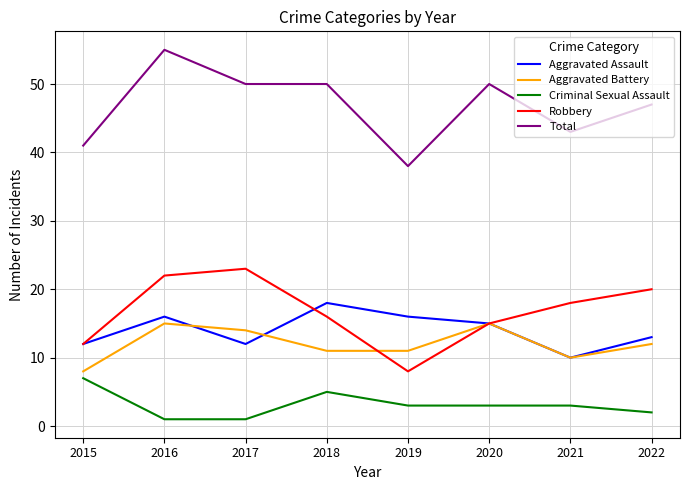

What is the minimum value for Aggravated Battery?

8